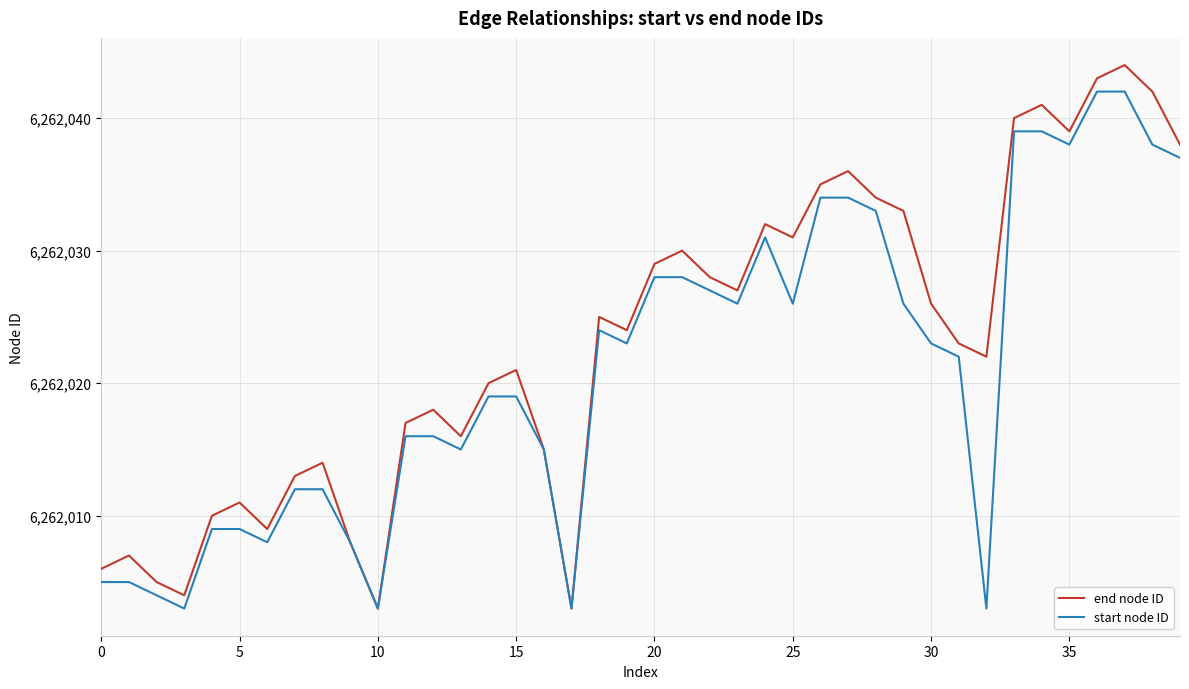

Which series has the largest range (max minus min)?

end node ID